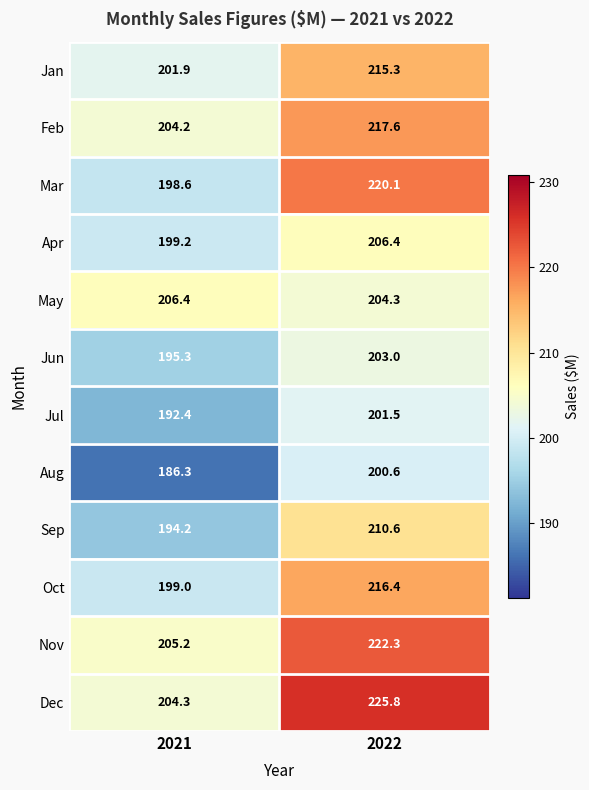

What is the sum of the May values at 2022 and 2021?

410.7